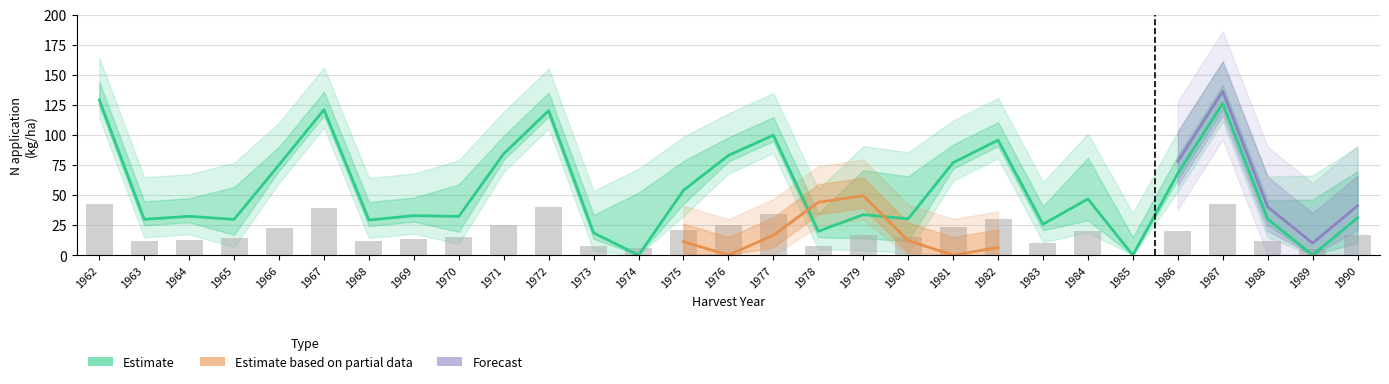

How many data points does each series have?

29